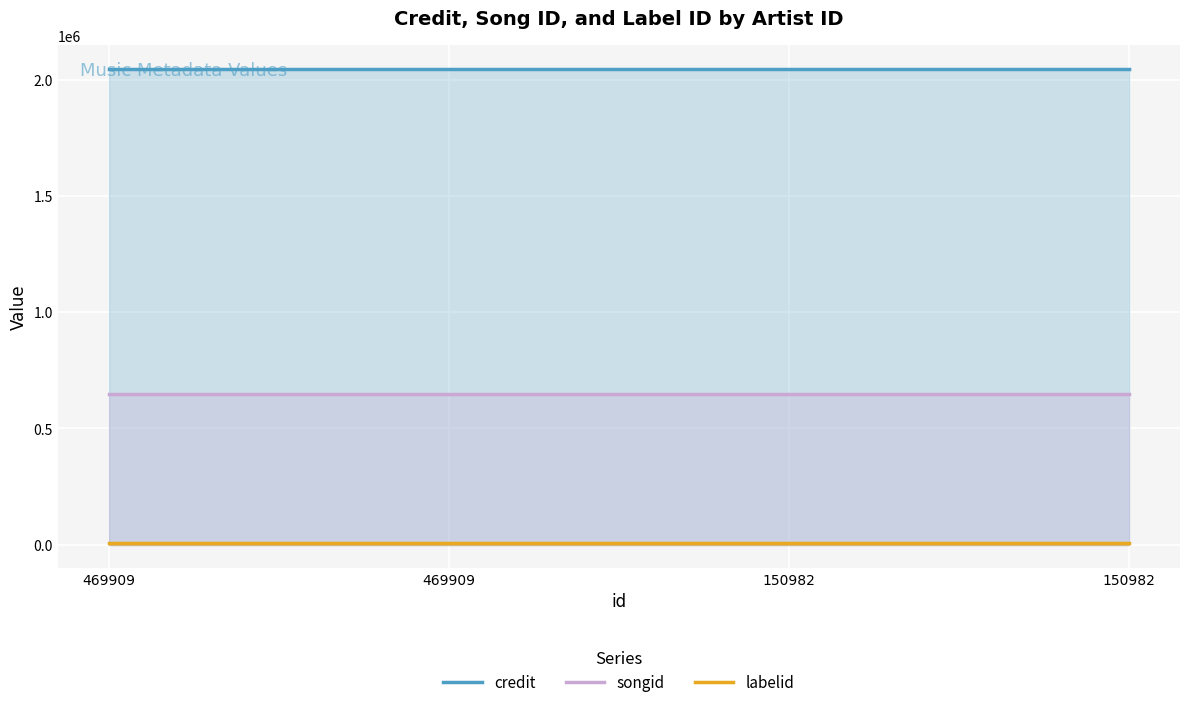

The labelid series shows 10709 at 150982. True or false?

False